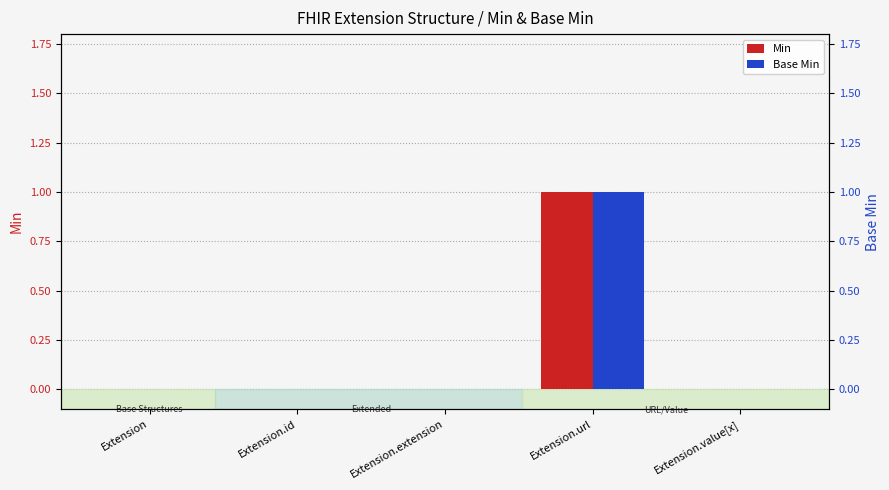

List the series in order of their peak value, highest first.

Min, Base Min